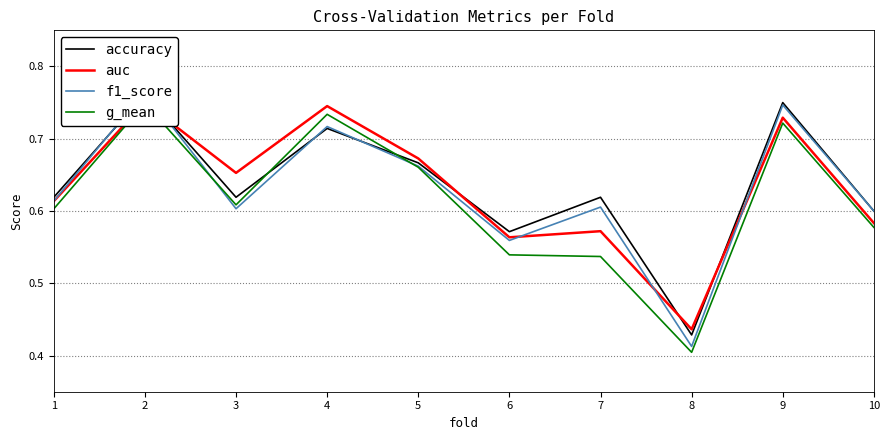

Which category has the lowest value in the f1_score series?

8